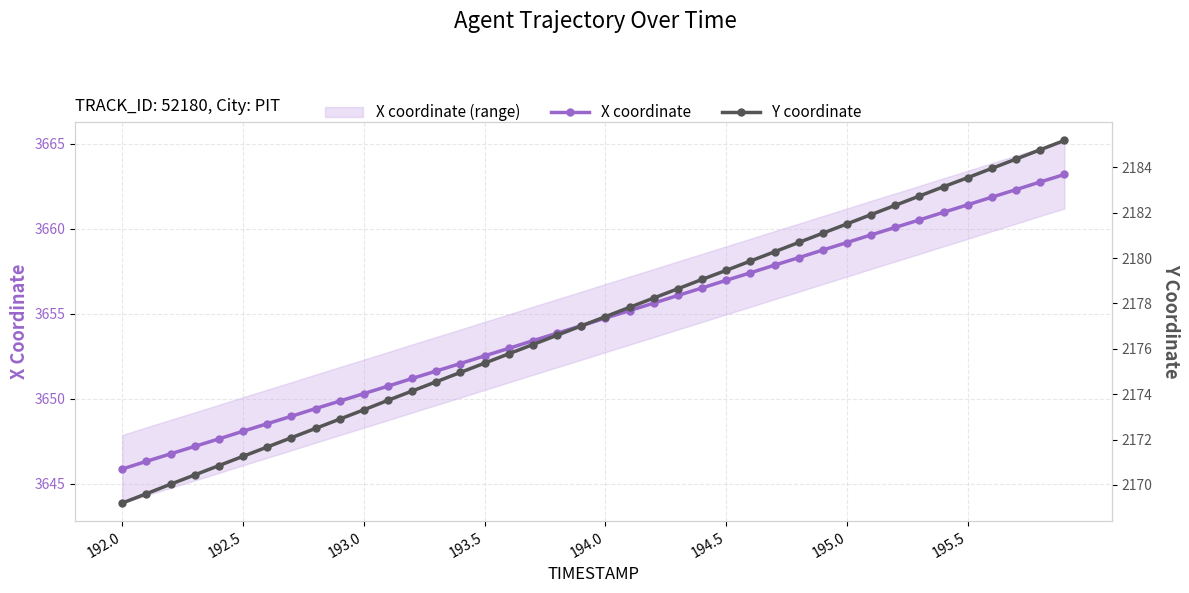

Reading right to left, transcribe all the data shown in this chart.

X coordinate: 3663.2	3662.8	3662.3	3661.9	3661.4	3661.0	3660.5	3660.1	3659.6	3659.2	3658.8	3658.3	3657.9	3657.4	3657.0	3656.5	3656.1	3655.6	3655.2	3654.8	3654.3	3653.9	3653.4	3653.0	3652.5	3652.1	3651.6	3651.2	3650.8	3650.3	3649.9	3649.4	3649.0	3648.5	3648.1	3647.7	3647.2	3646.8	3646.3	3645.9
Y coordinate: 2185.2	2184.8	2184.4	2184.0	2183.6	2183.2	2182.7	2182.3	2181.9	2181.5	2181.1	2180.7	2180.3	2179.9	2179.5	2179.1	2178.7	2178.2	2177.8	2177.4	2177.0	2176.6	2176.2	2175.8	2175.4	2175.0	2174.6	2174.1	2173.7	2173.3	2172.9	2172.5	2172.1	2171.7	2171.3	2170.8	2170.4	2170.0	2169.6	2169.2